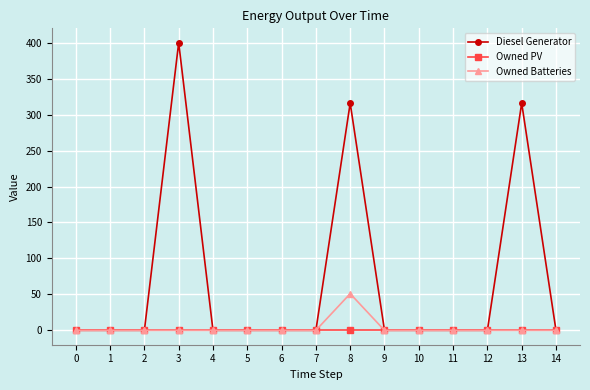

The Owned Batteries series shows 0 at 7. True or false?

True